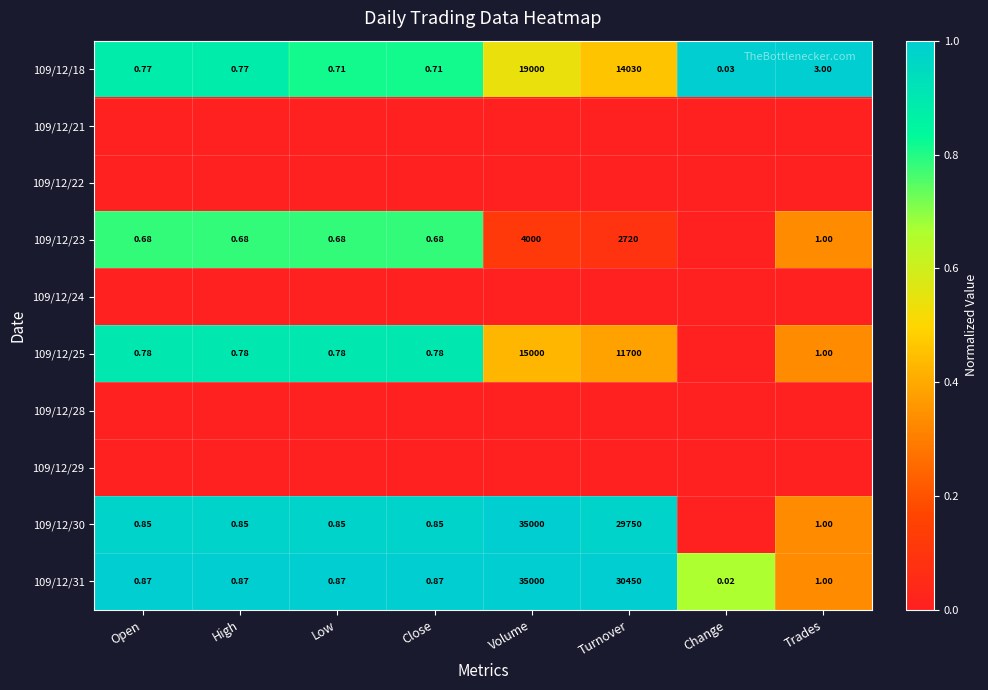

What is the spread (max minus min) of values at High?

1.0